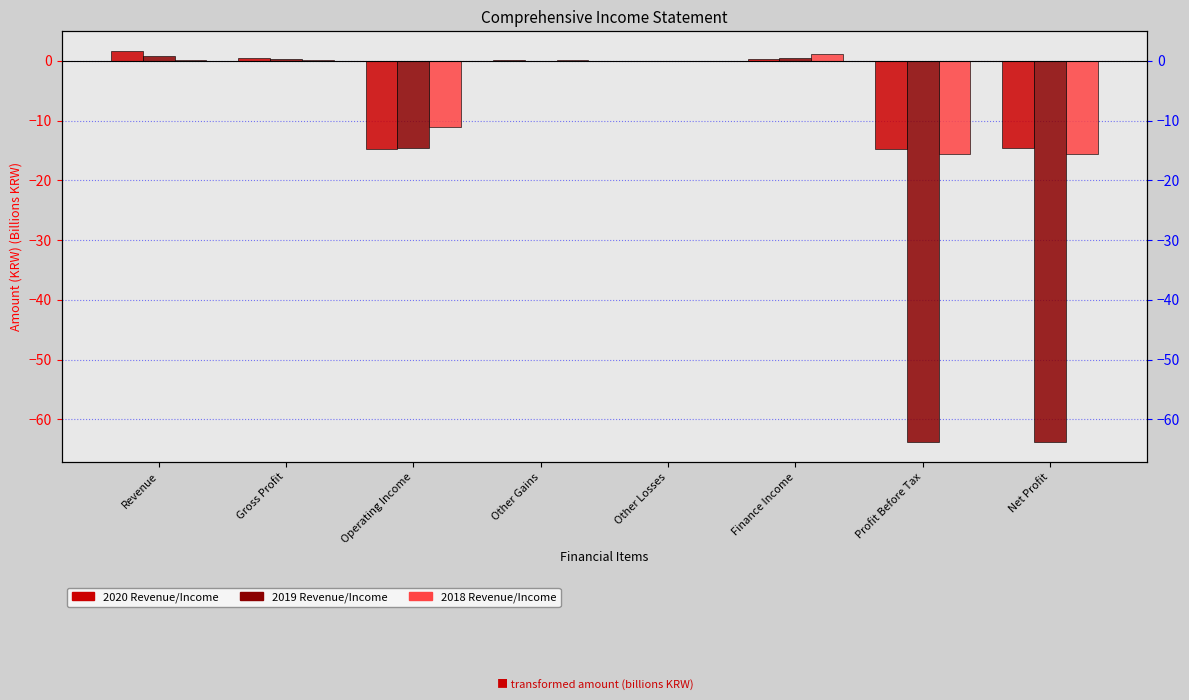

What is the greatest value displayed?

1.7